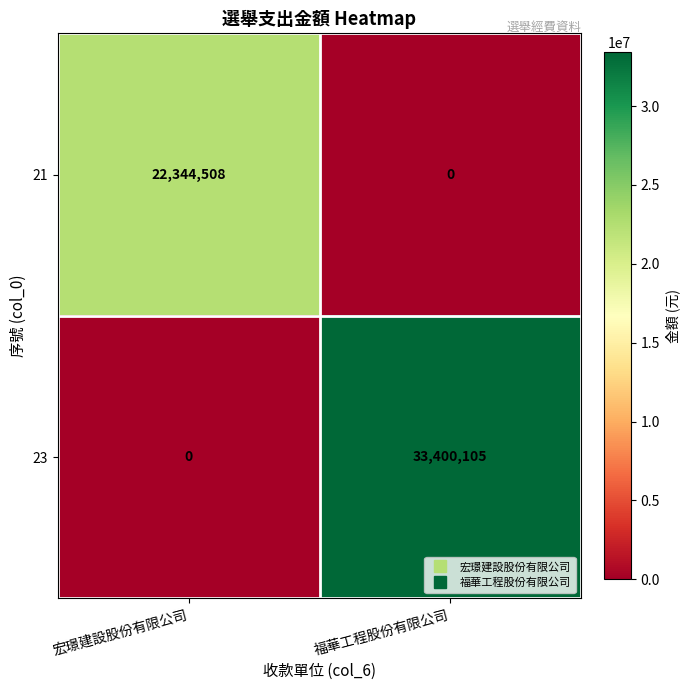

List the series in order of their peak value, highest first.

23, 21